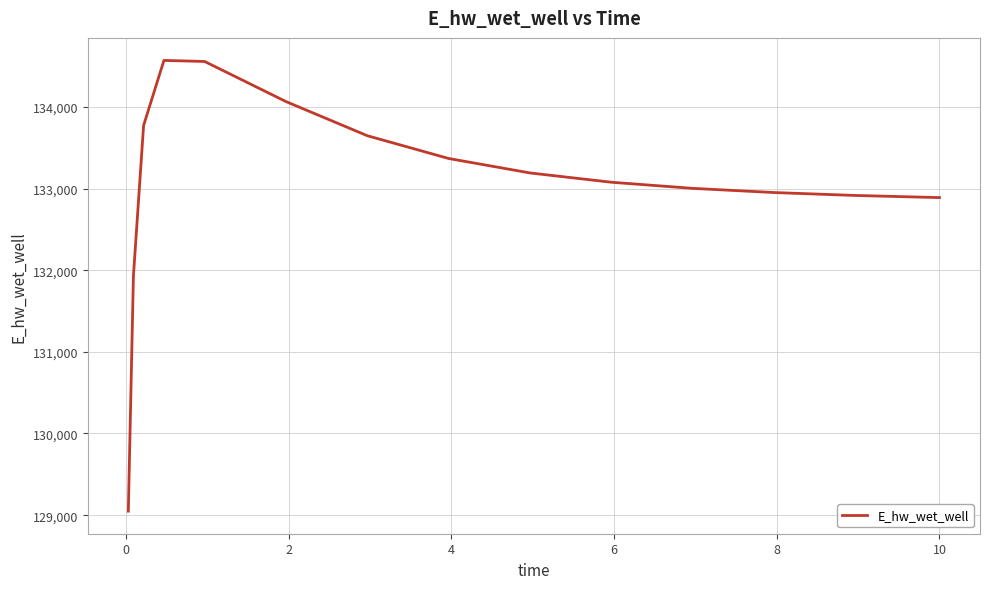

What is the sum of all values?

1995871.7